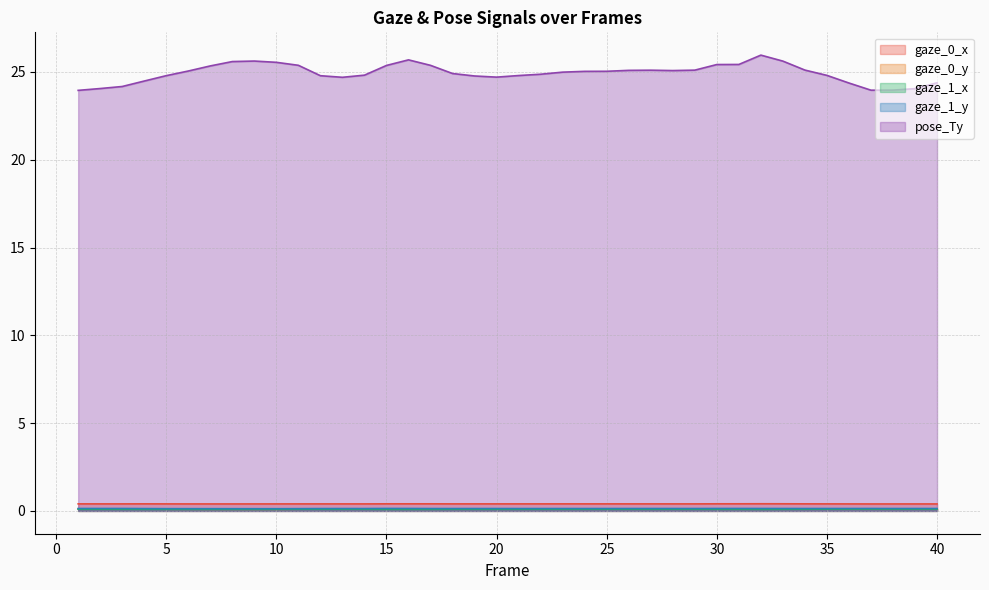

How many gaze_1_y values are between 0 and 1?

40